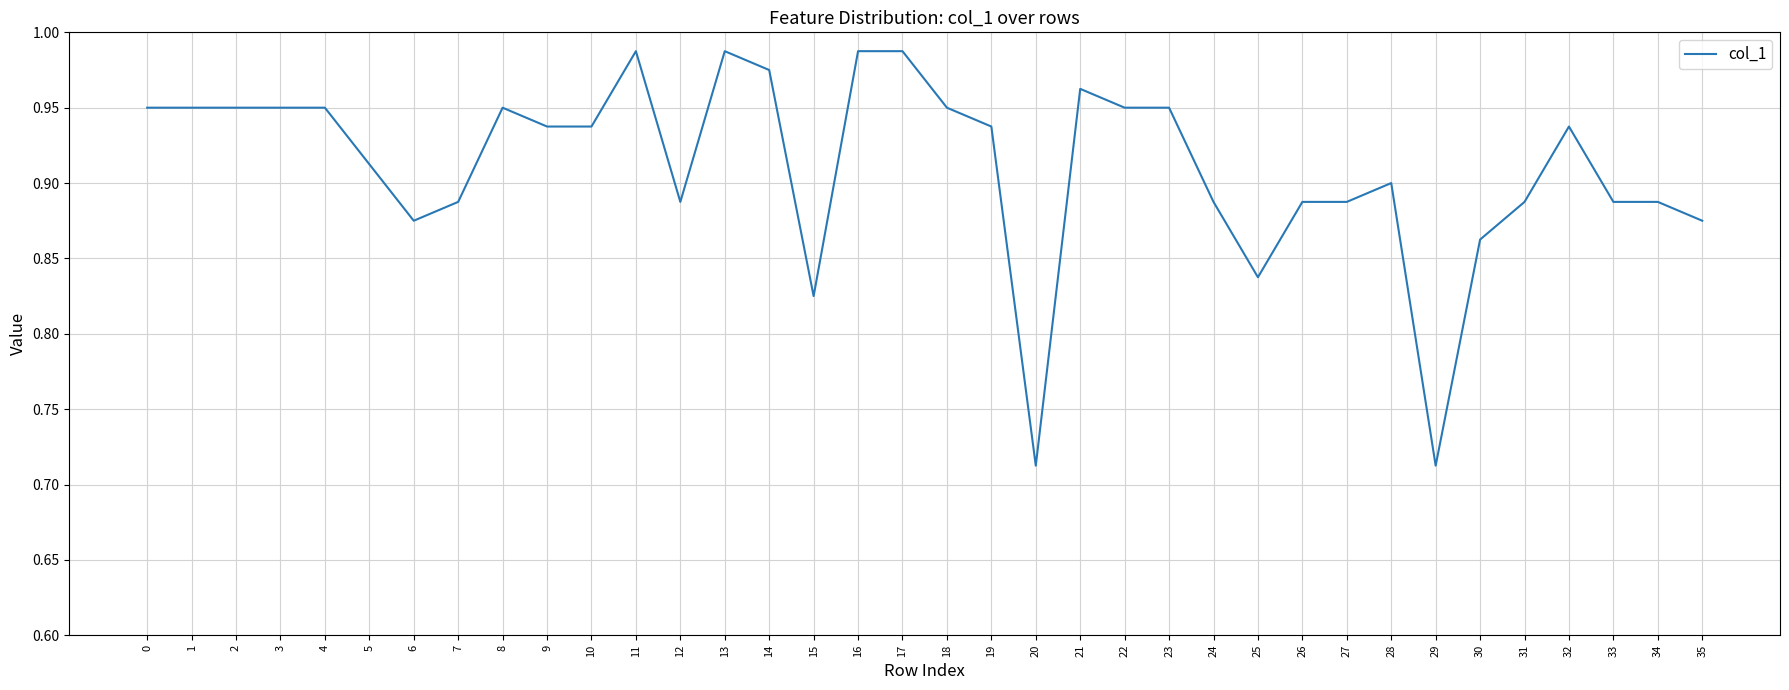

What is the difference between the maximum and minimum values?

0.3